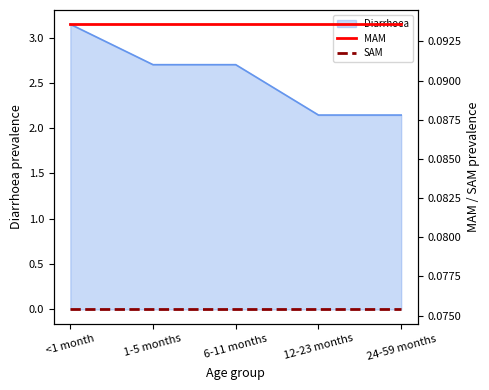

What is the smallest value displayed?

0.1